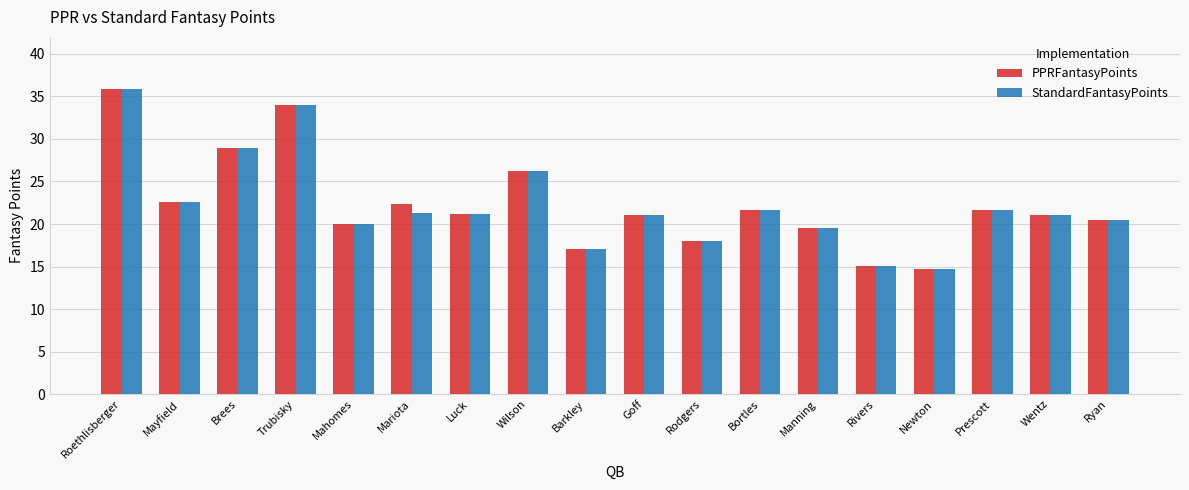

At how many categories does at least one series exceed 27?

3